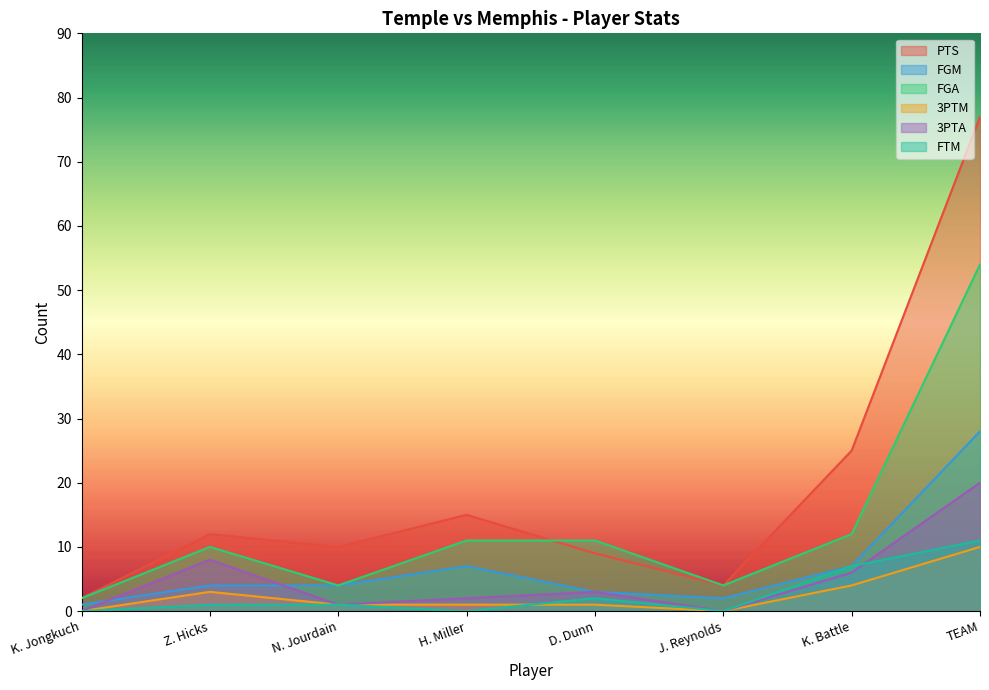

At H. Miller, list the series in order from smallest to largest.

FTM, 3PTM, 3PTA, FGM, FGA, PTS